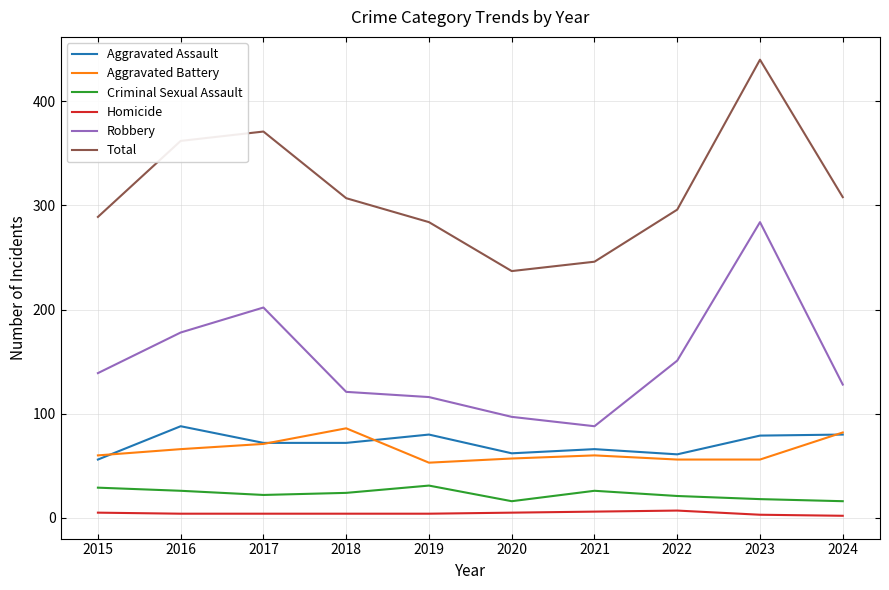

In Criminal Sexual Assault, how many points are higher than both neighbors (excluding endpoints)?

2